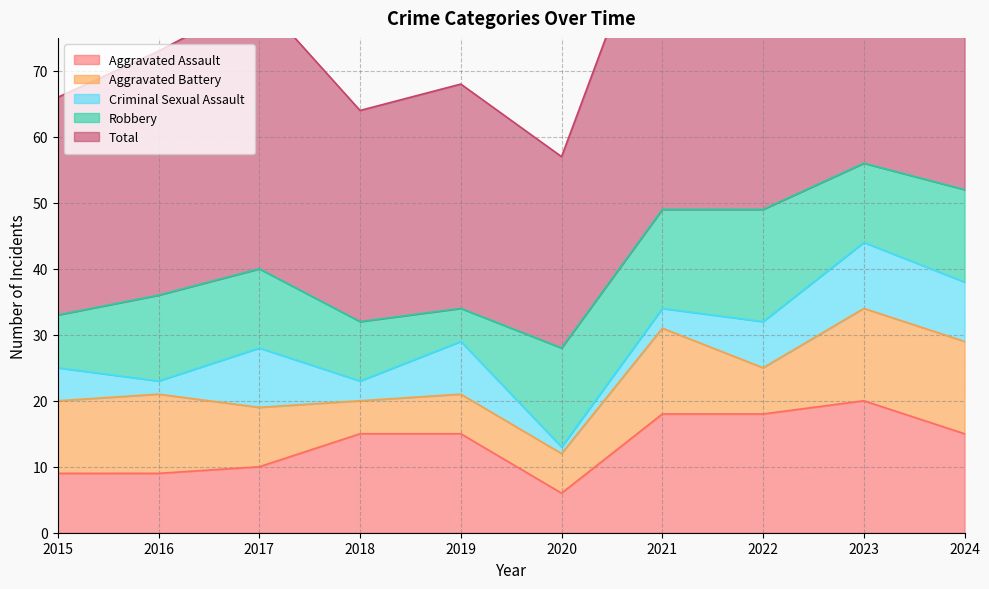

What is the difference between the second highest and minimum values in the Aggravated Battery series?

9